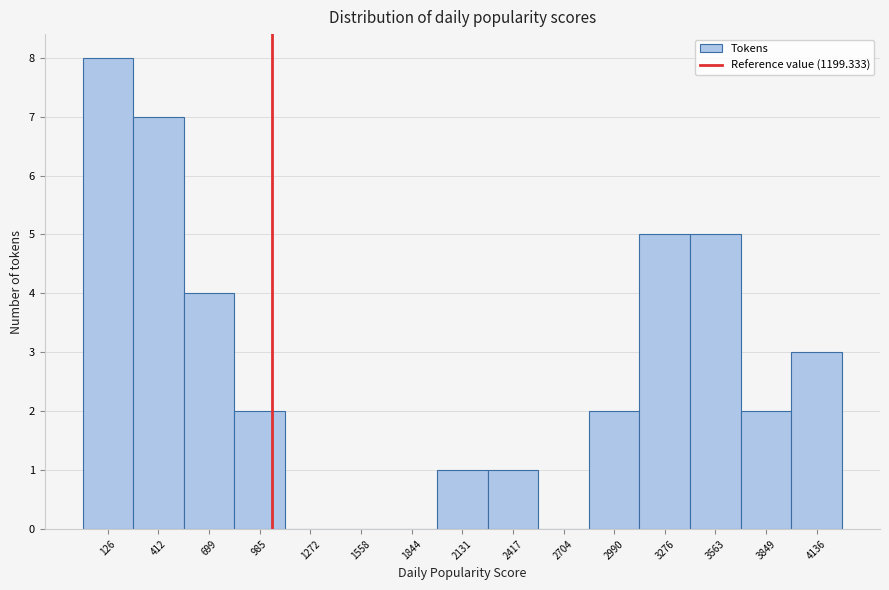

Reading right to left, list all the values displayed in this chart.

4136=3	3849=2	3563=5	3276=5	2990=2	2704=0	2417=1	2131=1	1844=0	1558=0	1272=0	985=2	699=4	412=7	126=8